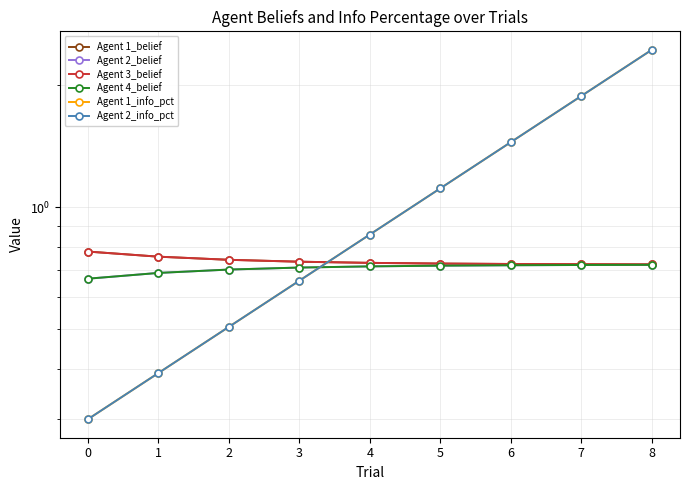

The value of Agent 2_belief at 4 is 0.7. True or false?

True